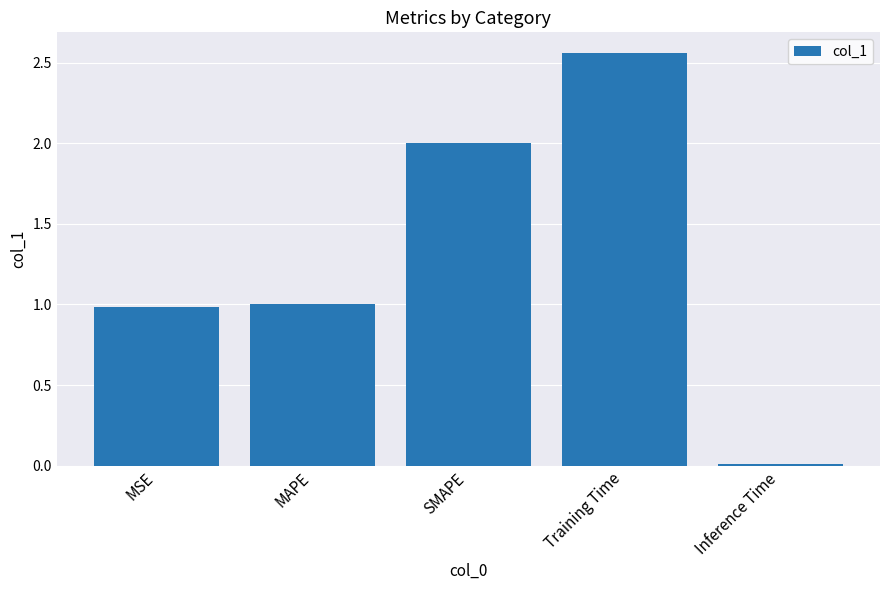

What is the change in value from MAPE to SMAPE?

+1.0